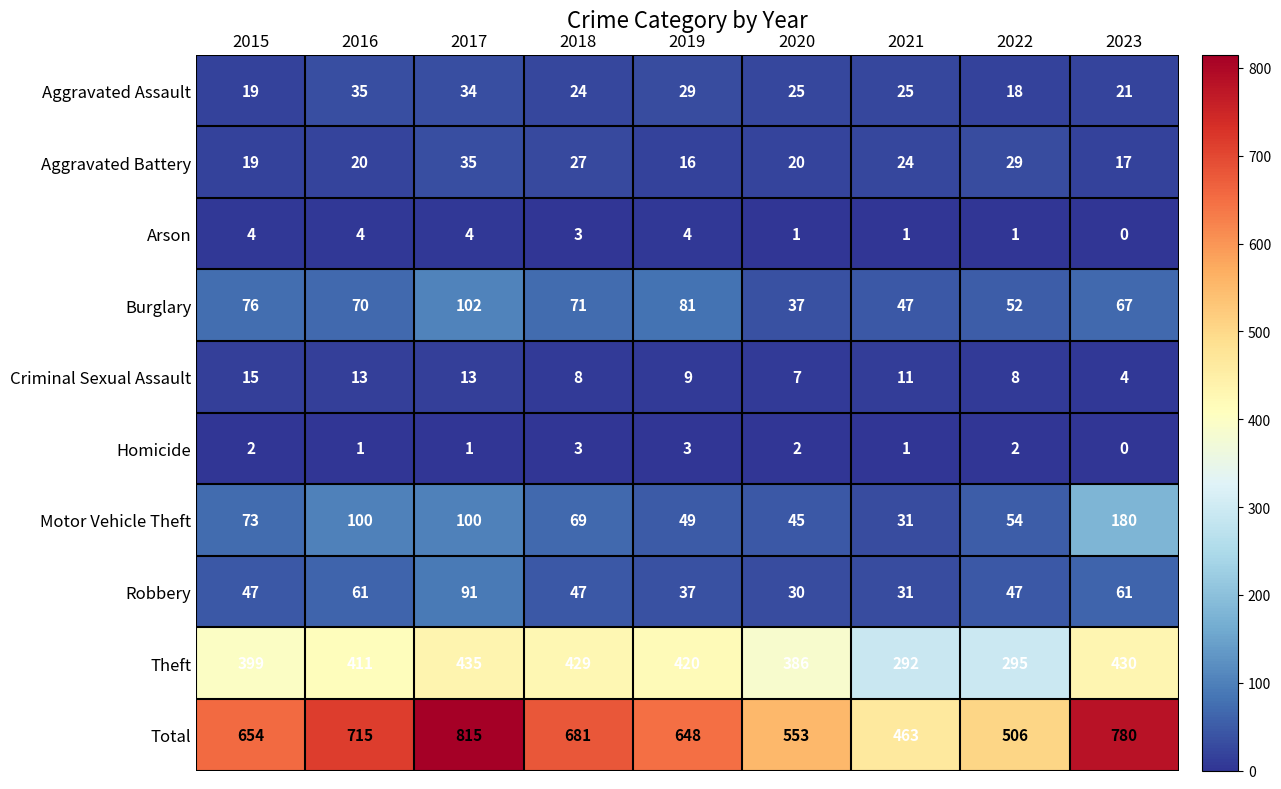

Which series changed the most between 2019 and 2023?

Total